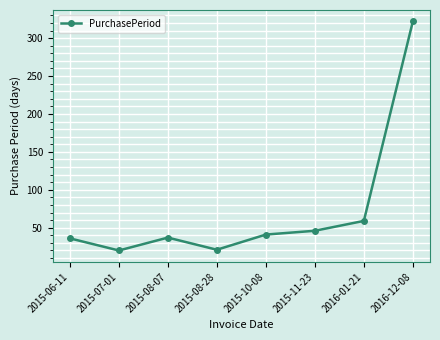

What is the difference between the maximum and minimum values?

302